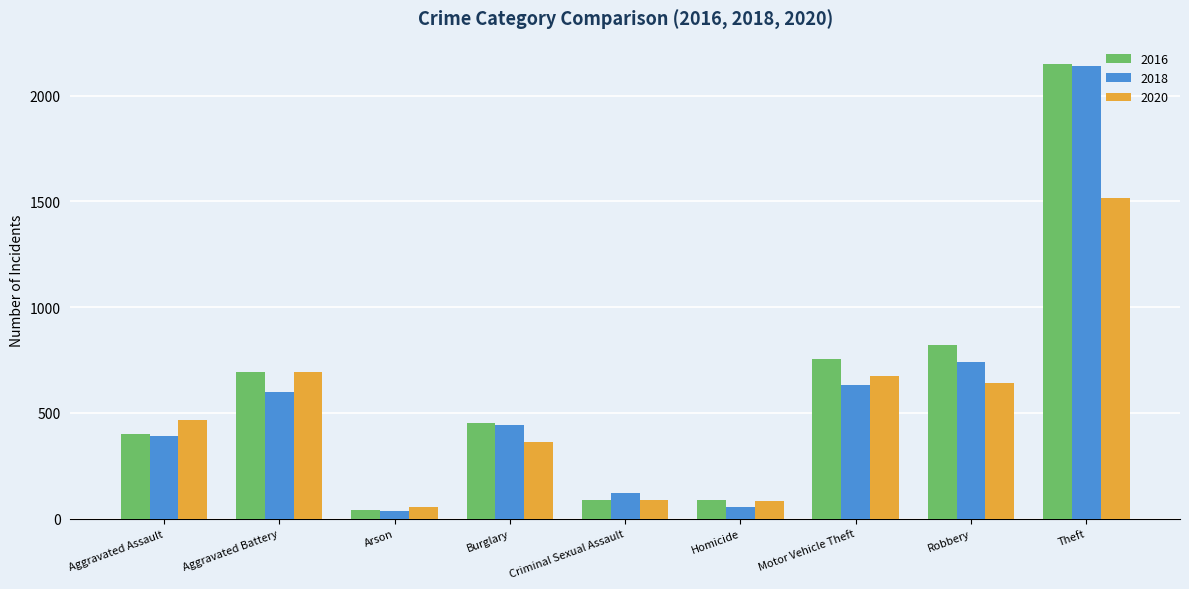

How many bars are there in each group?

3